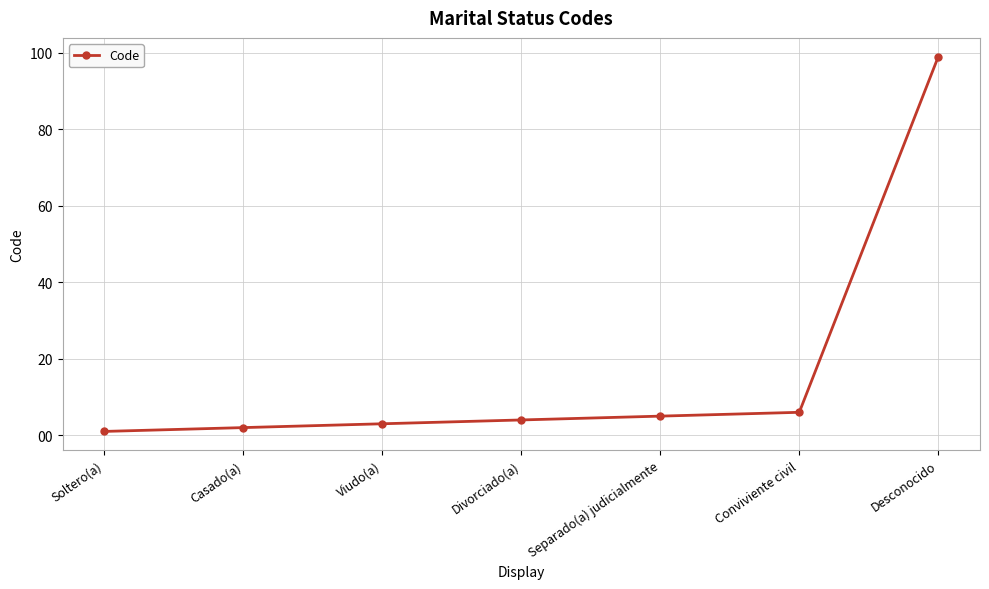

True or false: the data shows 3 at Viudo(a).

True